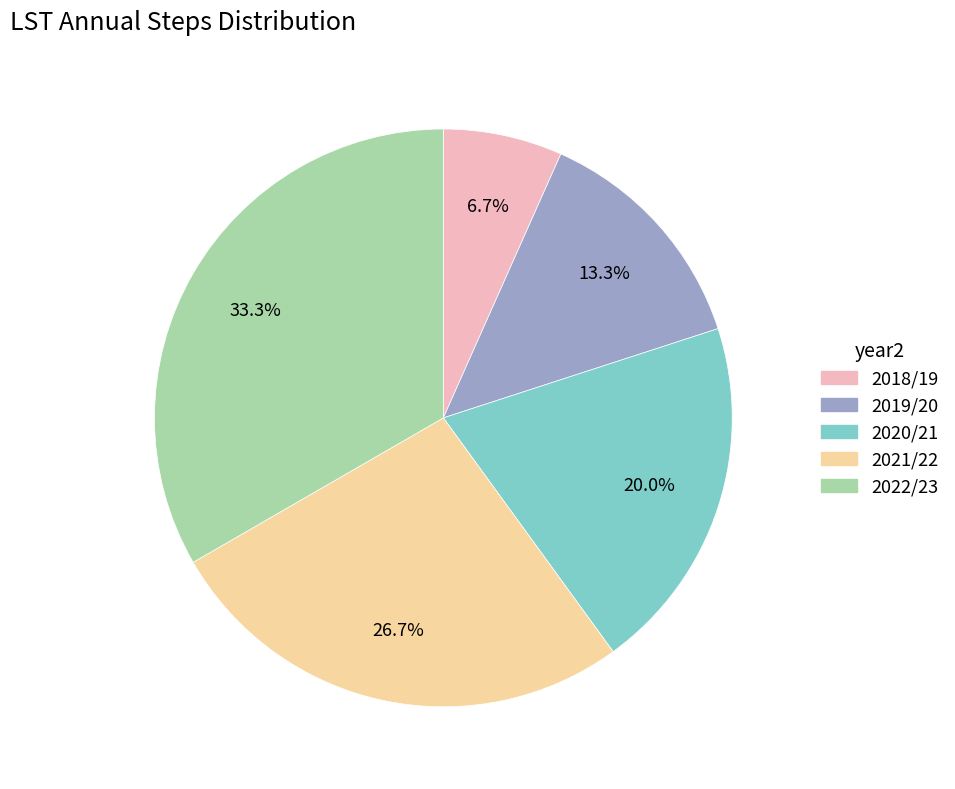

Is 2019/20 the majority of the pie?

No